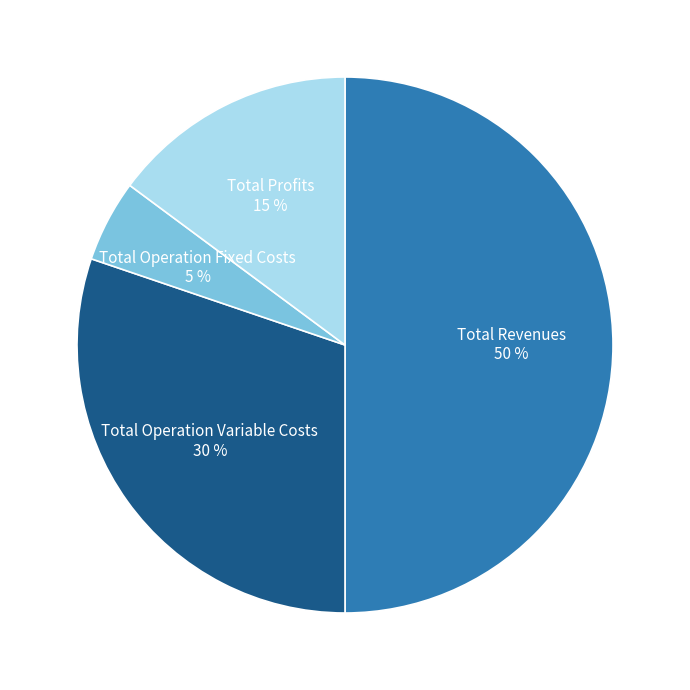

Which slice is the smallest?

Total Operation Fixed Costs